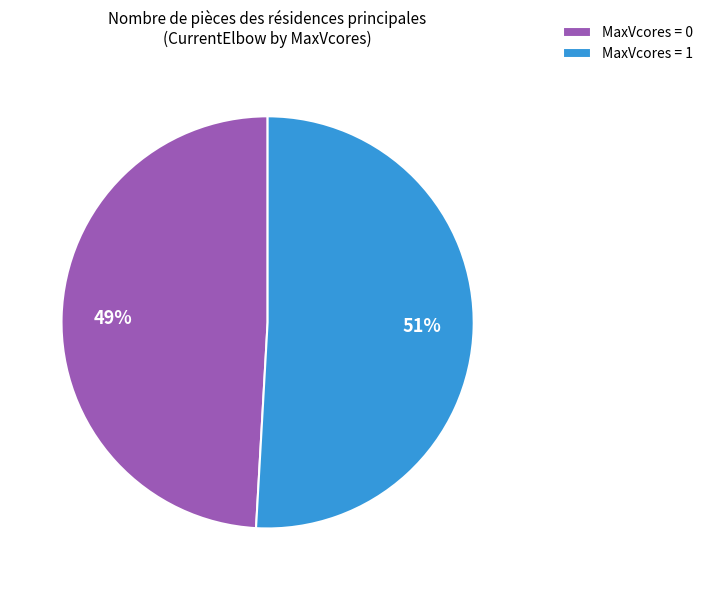

Do MaxVcores = 1 and MaxVcores = 0 together represent more than half of the pie?

Yes